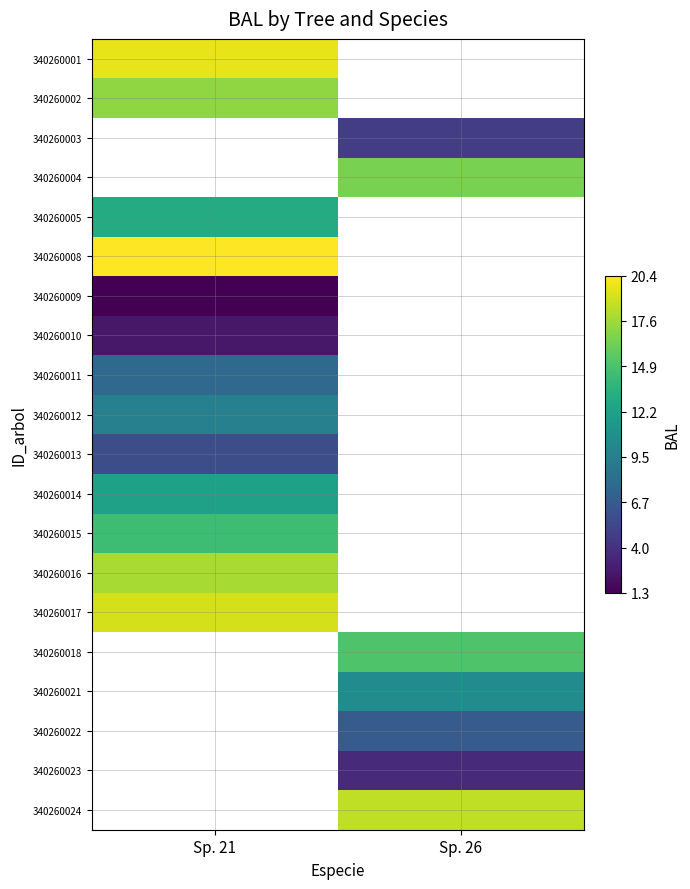

Which category has the highest value across all series?

Sp. 21